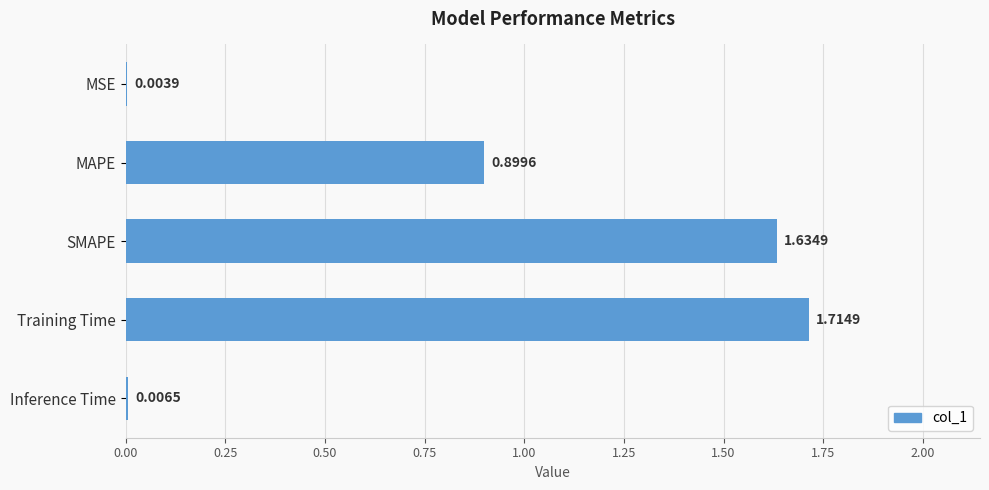

At which category does the chart reach its peak across all series?

Training Time